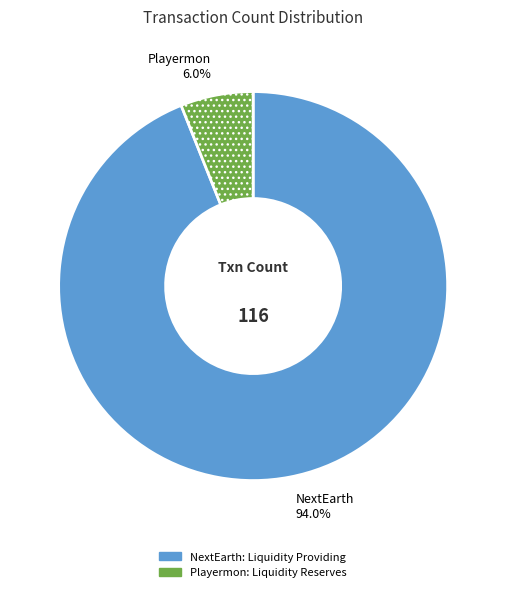

Does NextEarth: Liquidity Providing account for over 50% of the chart?

Yes